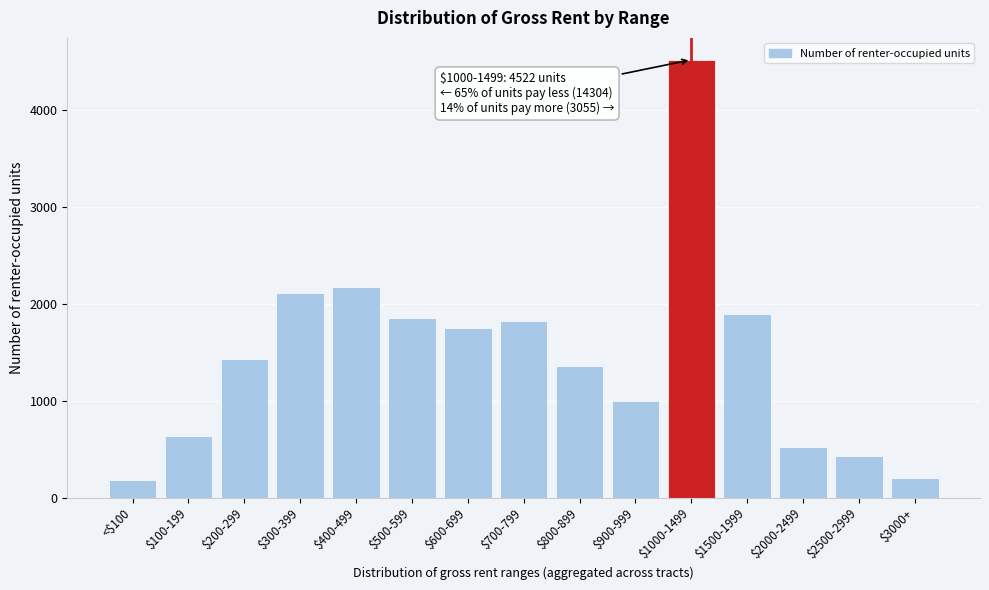

Reading right to left, extract all data points from this chart.

207	431	525	1892	4522	996	1356	1820	1755	1852	2172	2109	1431	633	180